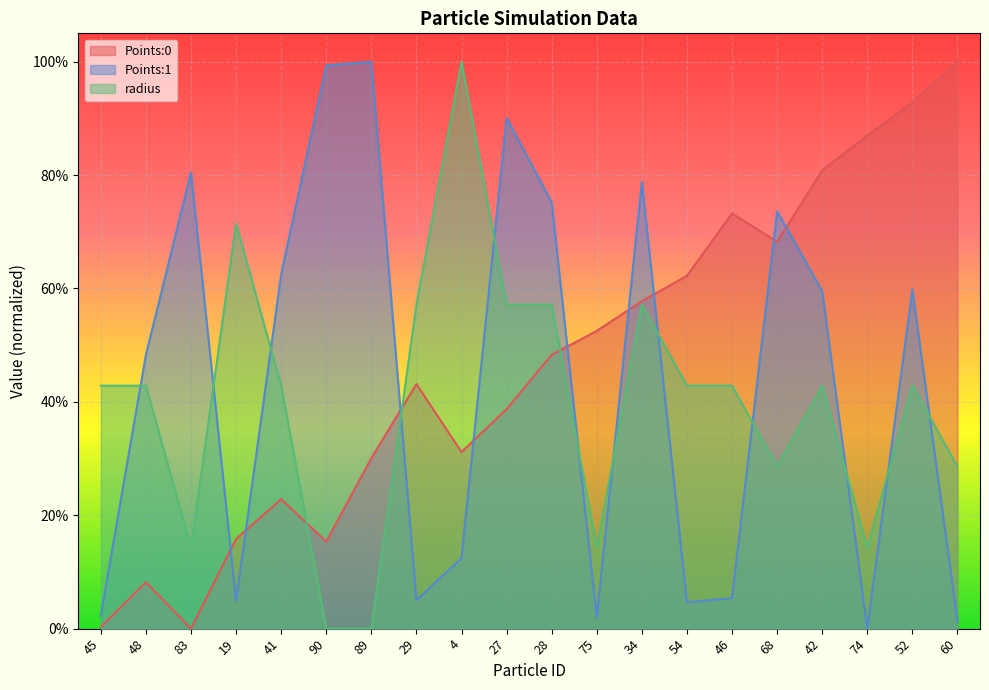

How many lines are shown in the chart?

3